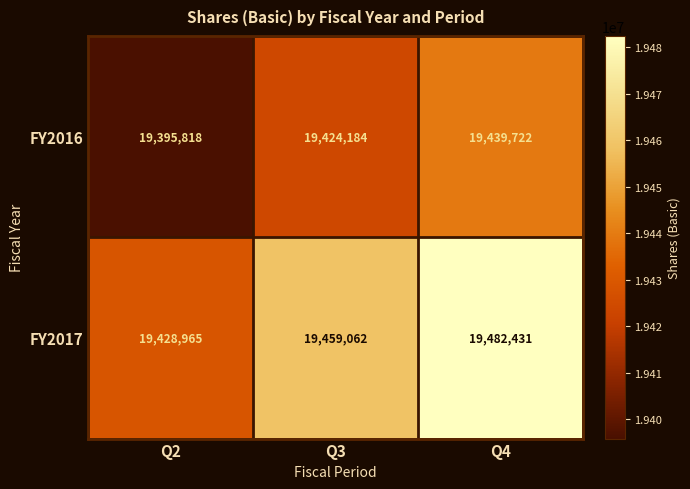

At which category is the sum across all series the highest?

Q4